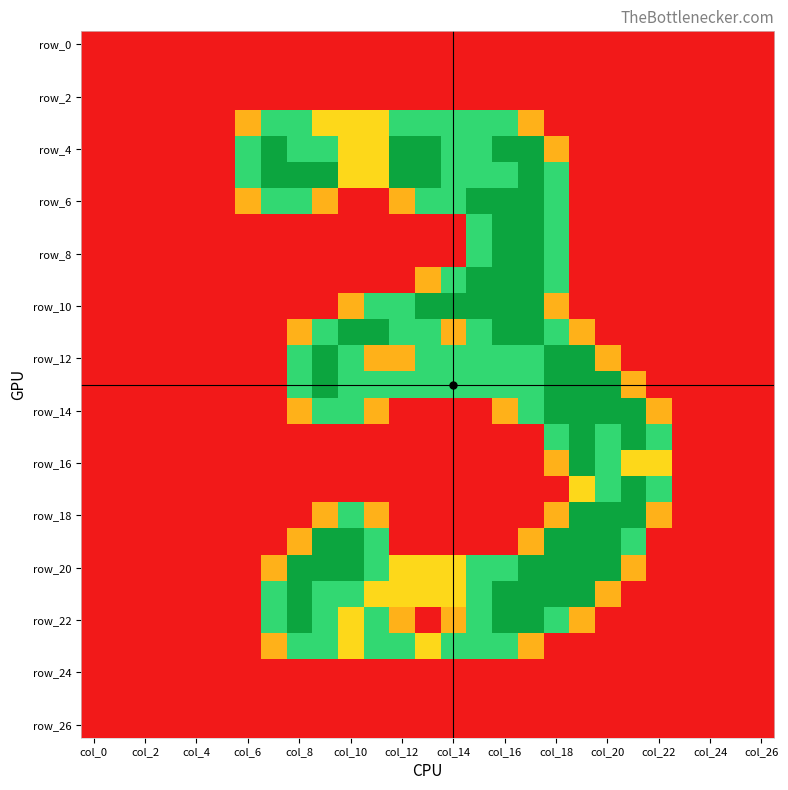

Count the number of data series in this chart.

27